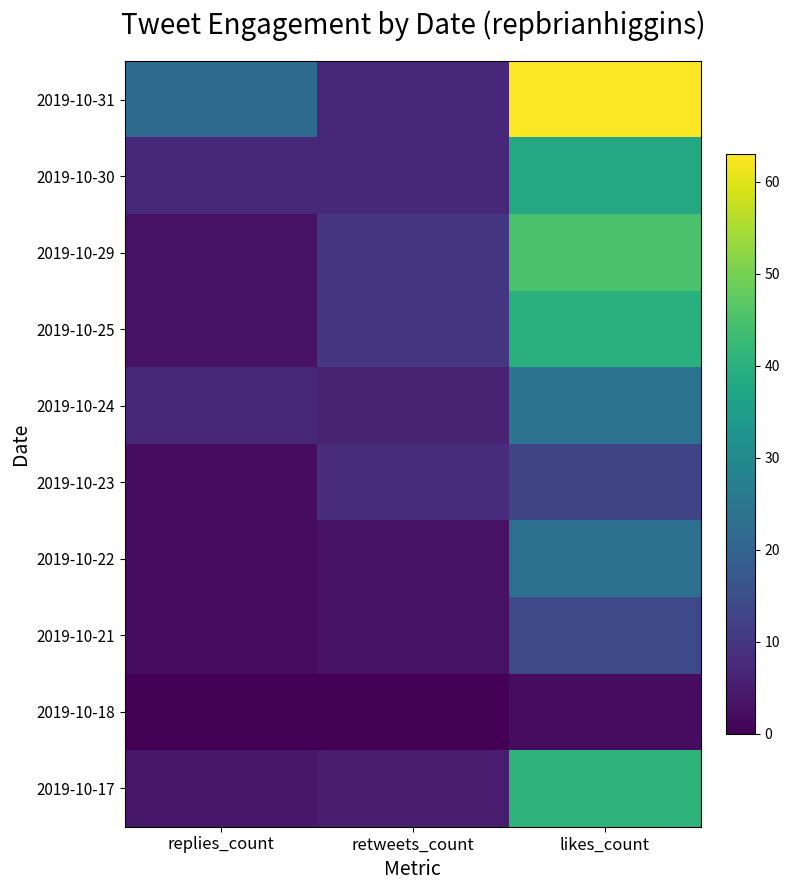

How many data points does each series have?

3